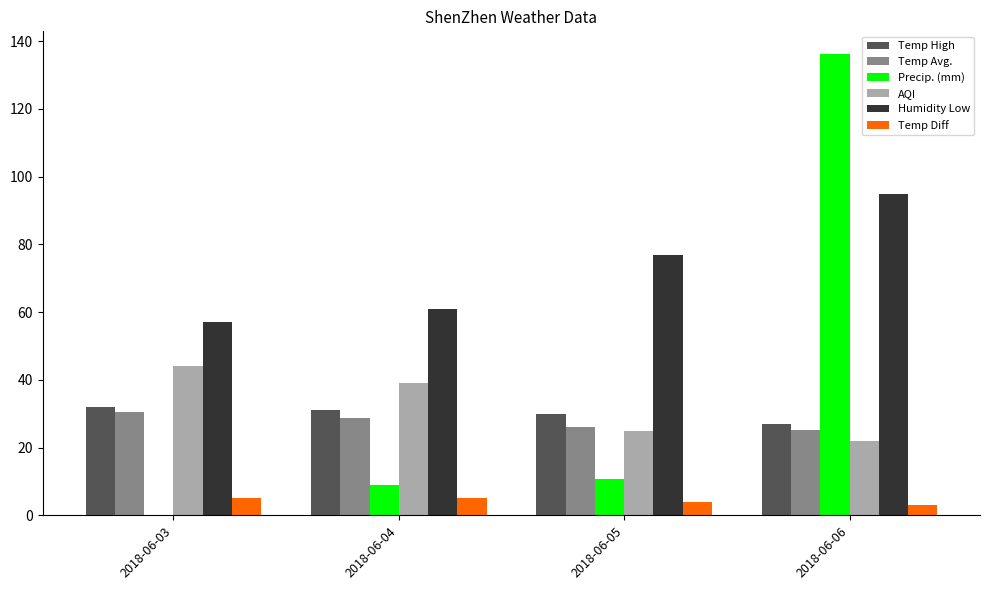

Is the value of Temp High at 2018-06-05 greater than the value of AQI at 2018-06-04?

No